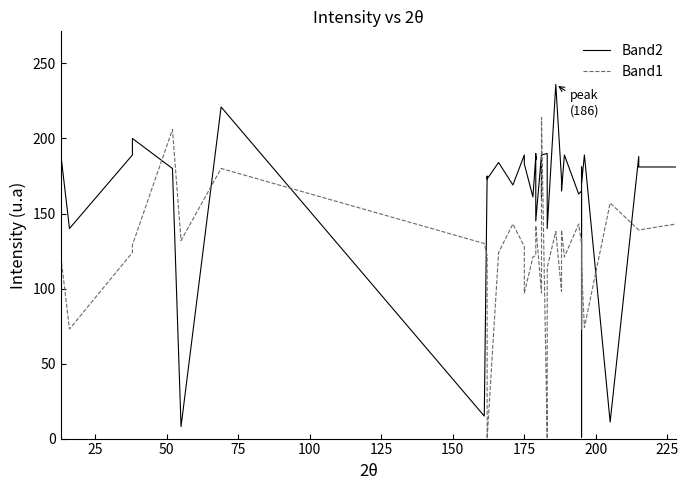

Which series has the largest total across all categories?

Band2